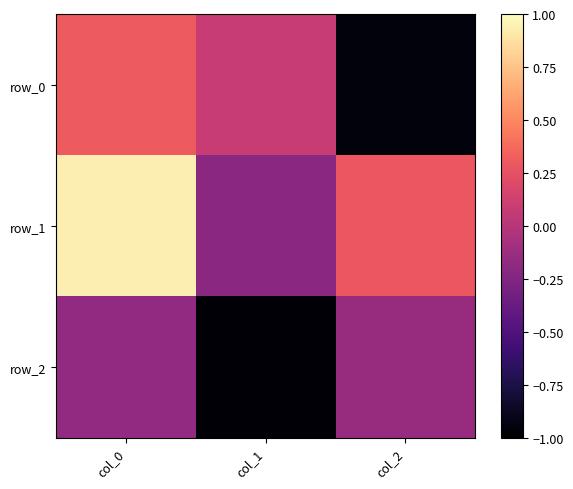

Reading left to right, list all the values displayed in this chart.

row_0: 0.3	0.1	-0.9
row_1: 0.9	-0.2	0.3
row_2: -0.2	-1.0	-0.1